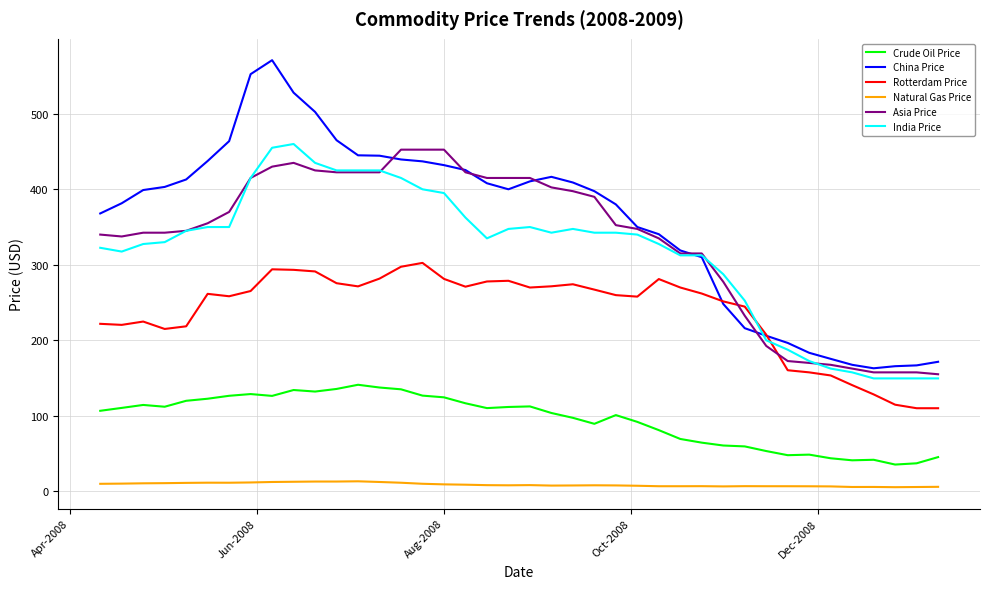

What is the lowest value of the China Price series?

162.9